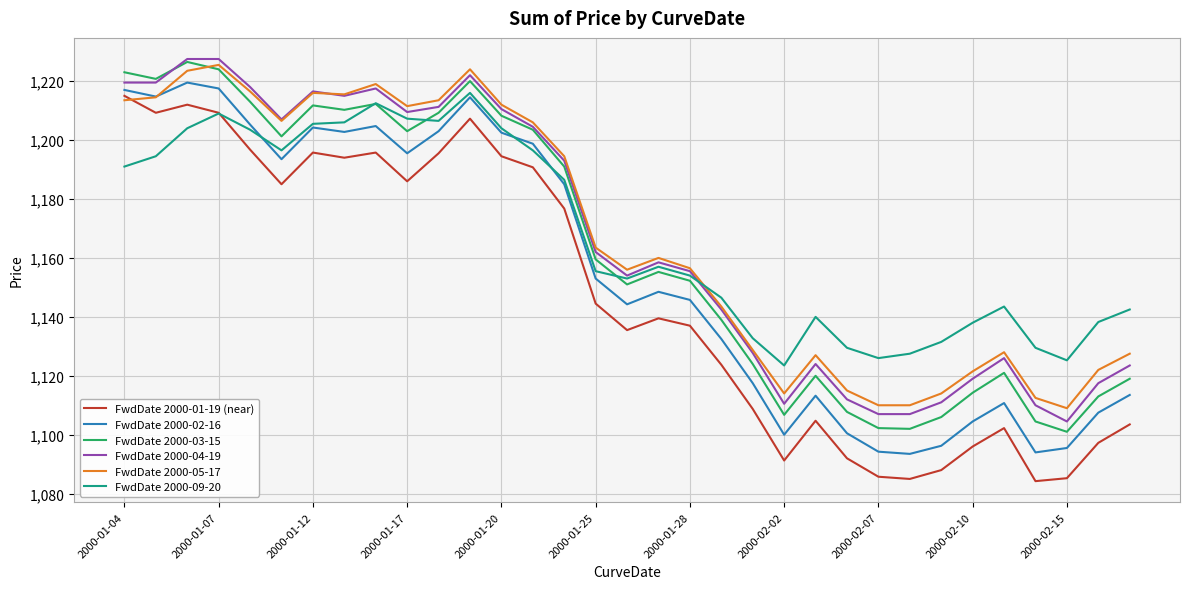

True or false: FwdDate 2000-03-15 and FwdDate 2000-01-19 (near) intersect in this chart.

False